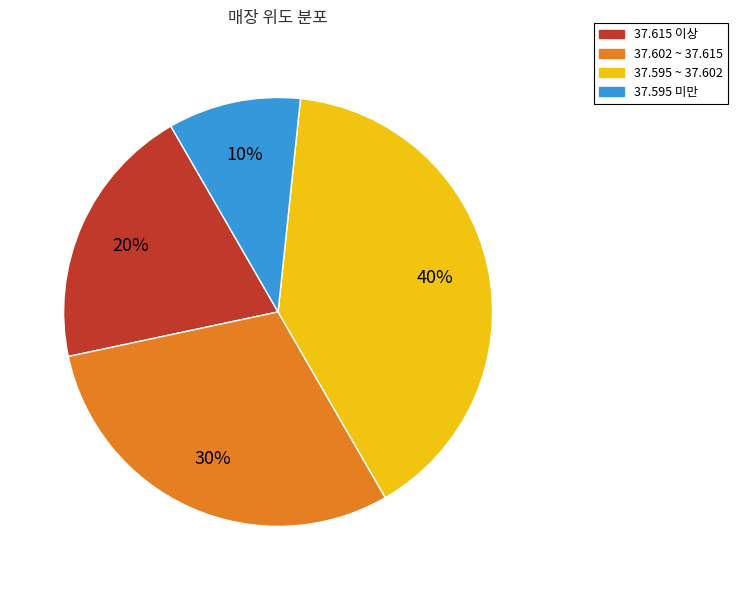

Does any single category account for the majority?

No